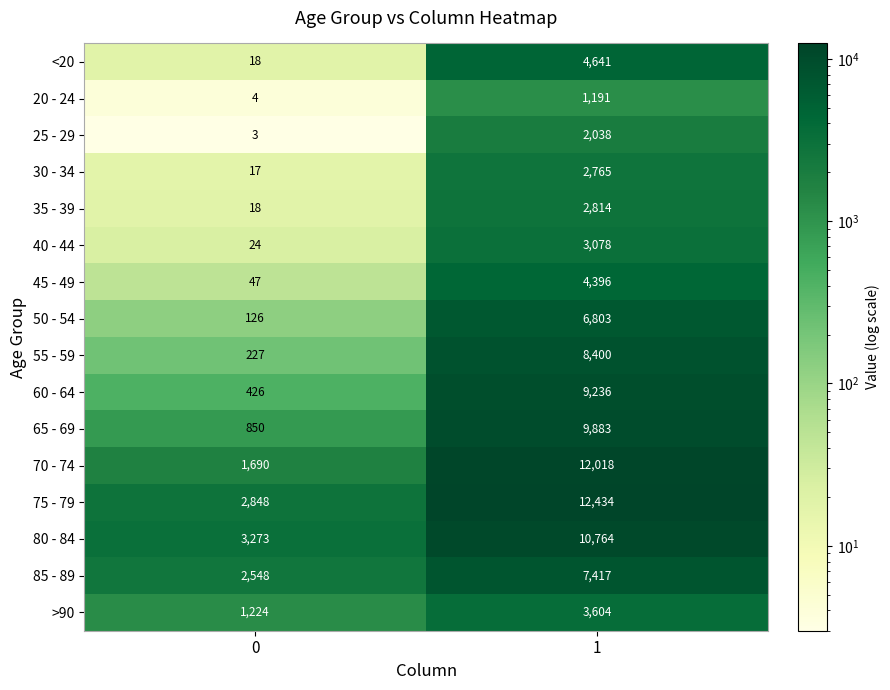

What is the difference between the highest and lowest values at 0?

3270